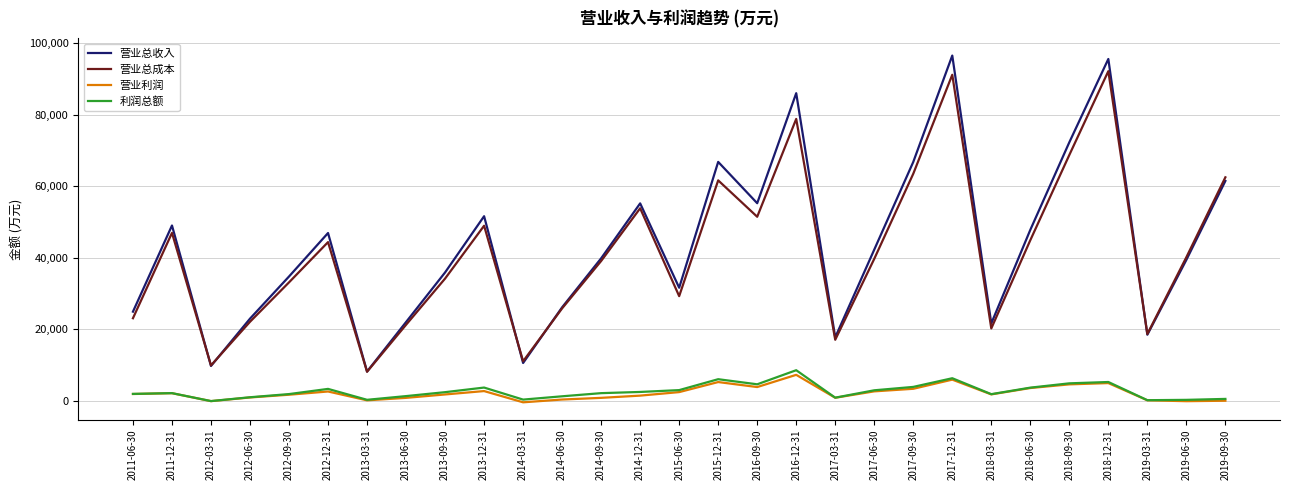

What is the lowest value of the 营业总收入 series?

8132